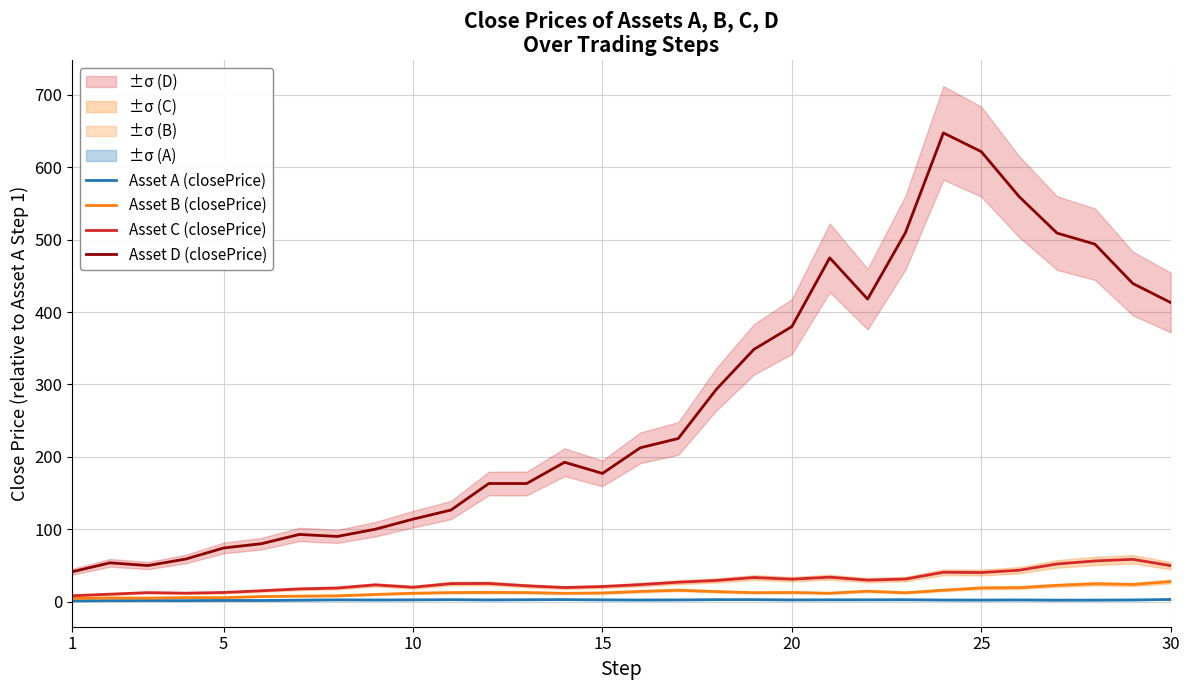

Reading left to right, what are all the values shown in this chart?

Asset A (closePrice): 1.0	1.3	1.5	1.4	1.6	1.6	2.0	2.5	2.3	2.4	2.7	2.4	2.6	2.8	2.4	2.2	2.4	2.7	2.7	2.4	2.5	2.5	2.6	2.2	2.2	2.3	2.0	2.1	2.3	3.0
Asset B (closePrice): 4.5	5.1	4.9	5.5	5.5	7.0	7.6	8.0	9.9	11.6	12.5	12.8	12.5	11.5	12.0	14.1	15.8	13.9	12.4	12.6	11.6	14.4	12.2	15.8	19.0	19.3	22.4	24.7	23.7	27.7
Asset C (closePrice): 8.2	10.3	12.4	11.7	12.6	15.0	17.6	18.8	23.1	19.9	24.9	25.1	21.9	19.5	20.8	23.5	26.8	29.2	33.3	31.0	33.8	29.7	31.2	40.6	40.2	43.4	52.0	56.2	58.5	49.7
Asset D (closePrice): 41.2	53.6	49.8	58.8	74.1	80.0	92.8	90.1	100.0	114.0	126.5	163.2	163.2	192.6	177.1	212.6	225.3	292.9	348.6	380.0	475.0	418.0	509.9	647.6	621.7	559.5	509.2	493.9	439.6	413.2